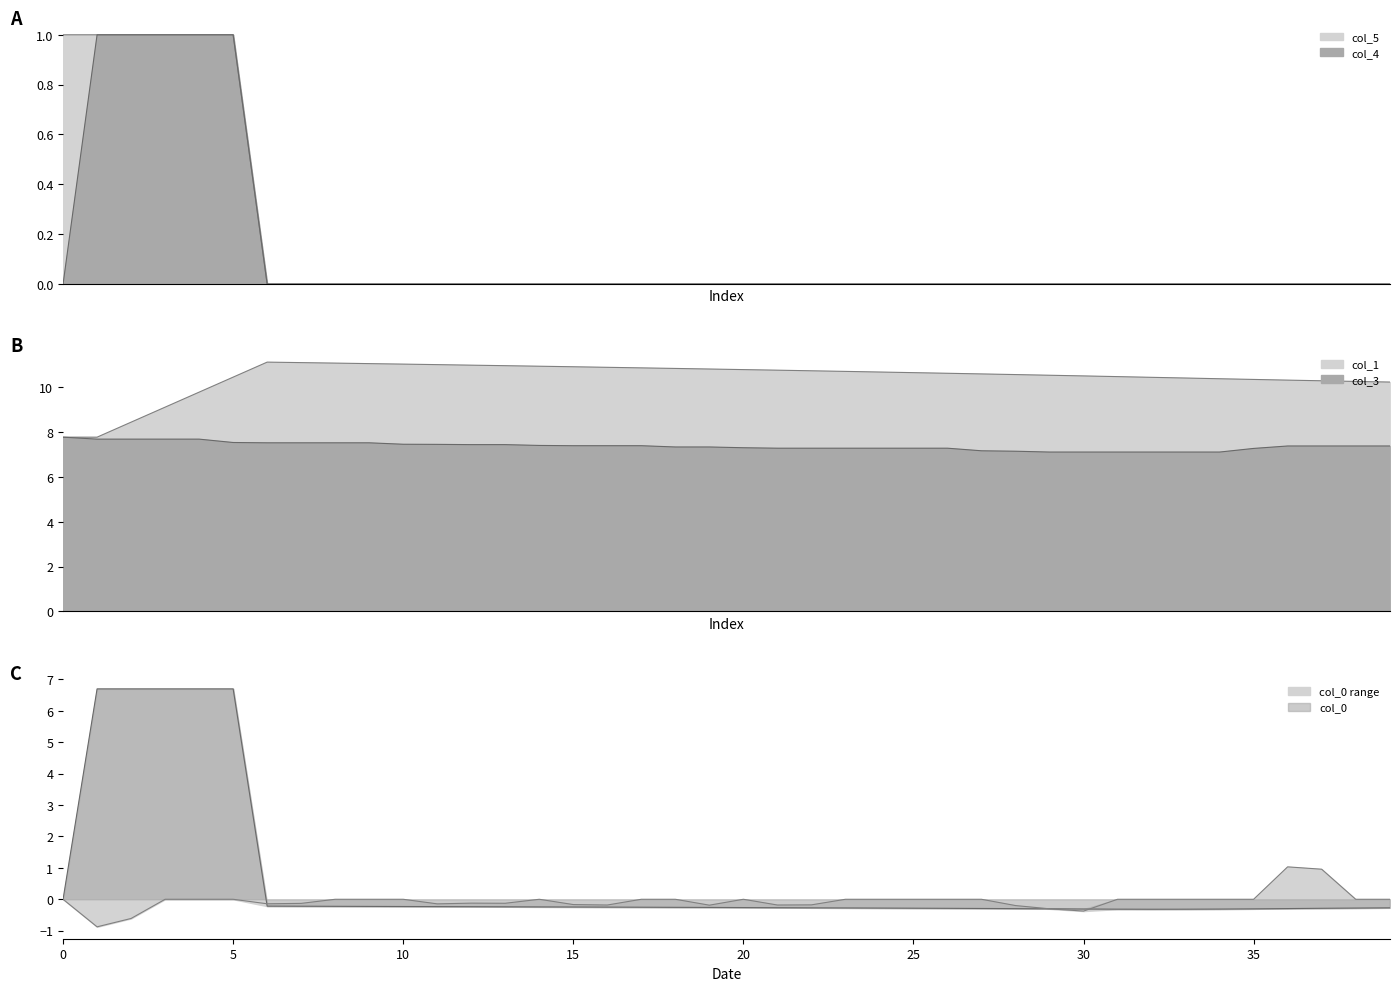

How many times do col_5 and col_0 cross each other?

2